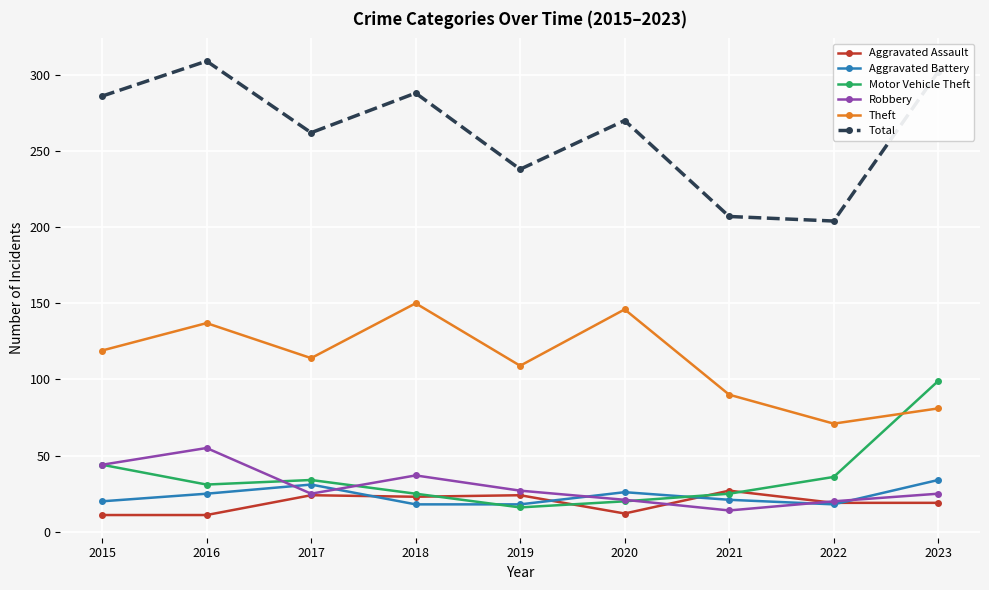

Which label corresponds to the largest value in the chart?

2016